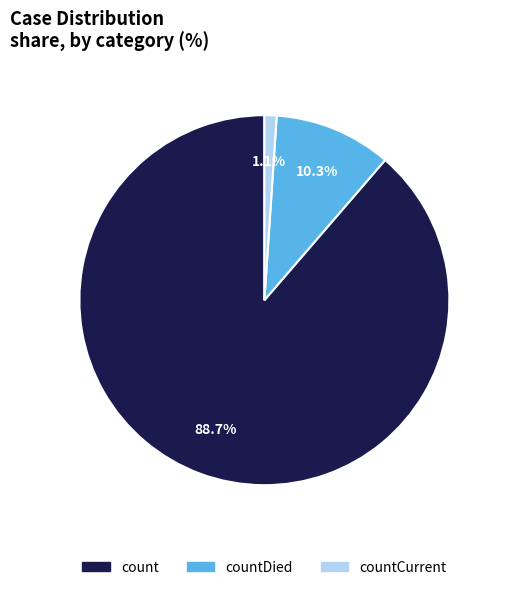

How many slices are in this pie chart?

3